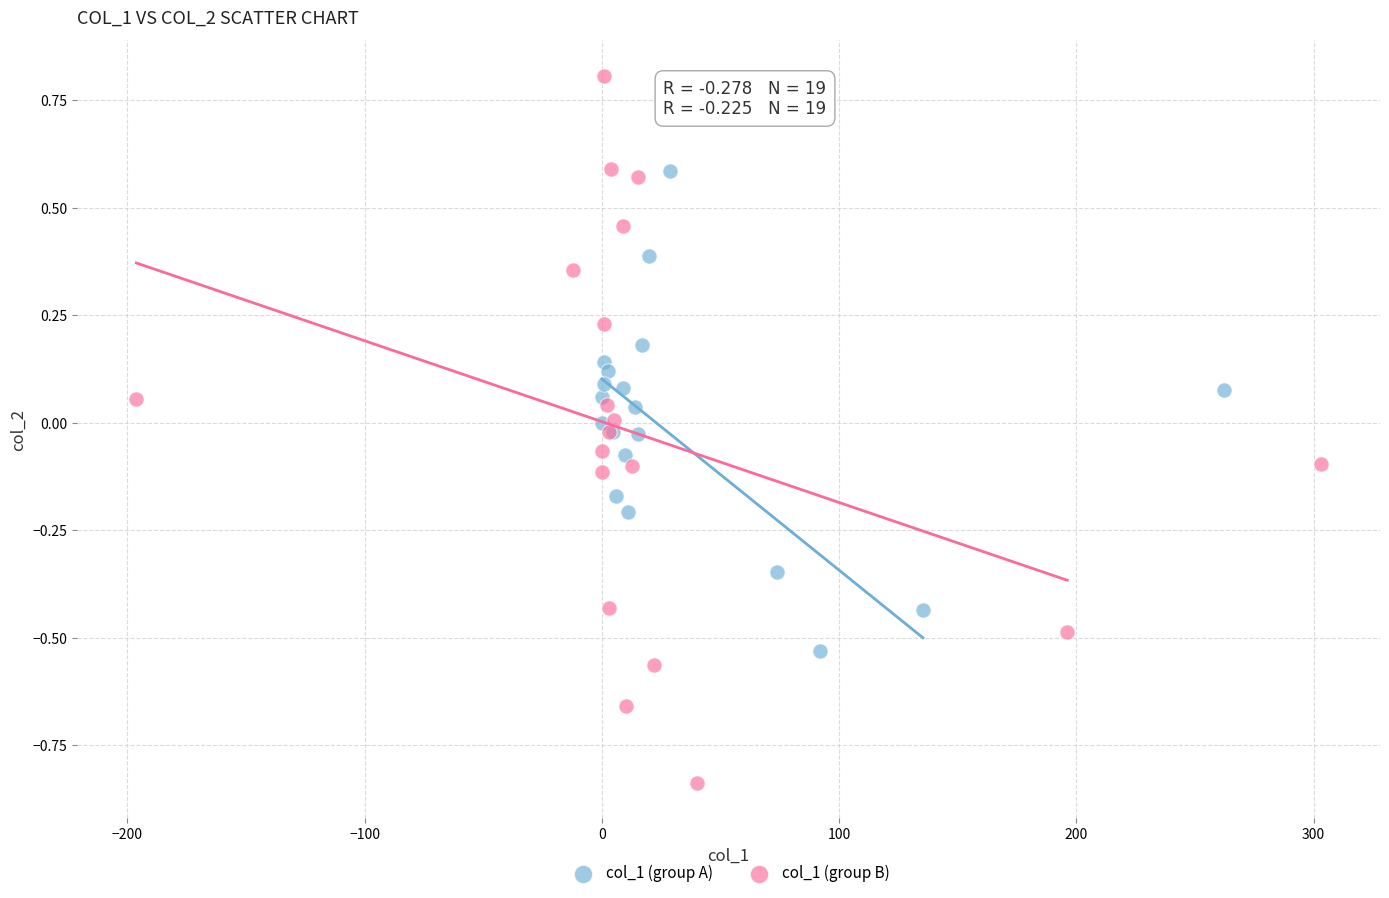

Which series reaches the maximum Y coordinate?

col_1 (group B)